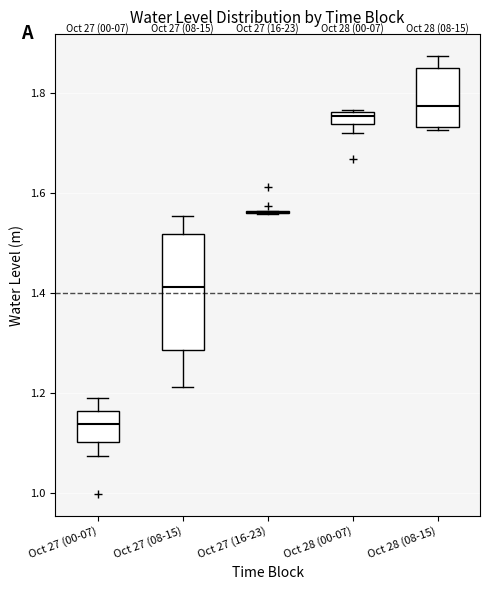

Comparing the boxes themselves (not the whiskers), which one is the tallest?

Oct 27 (08-15)